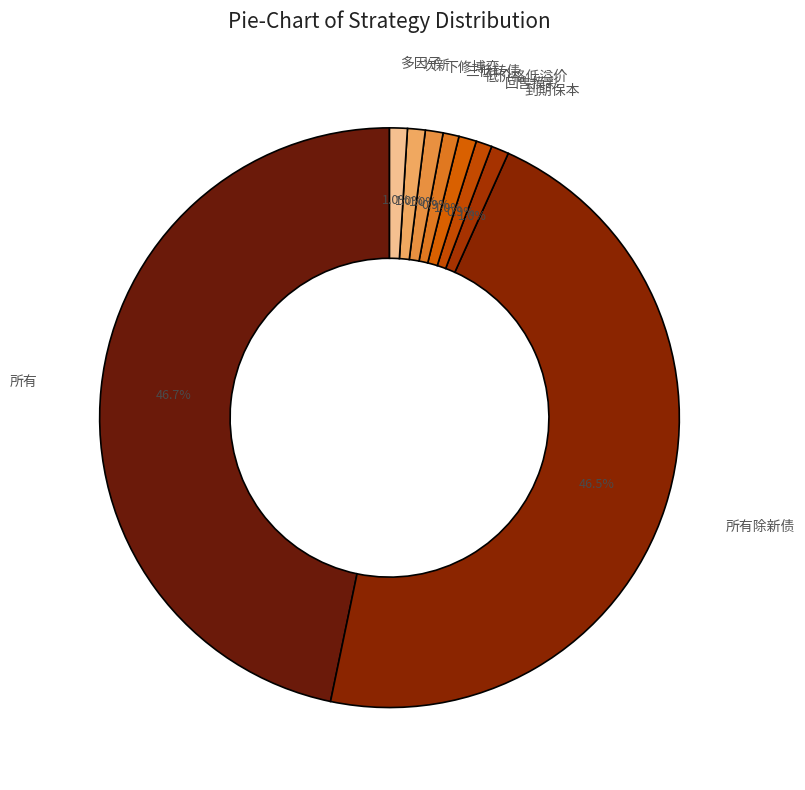

Count the number of slices in the pie.

9